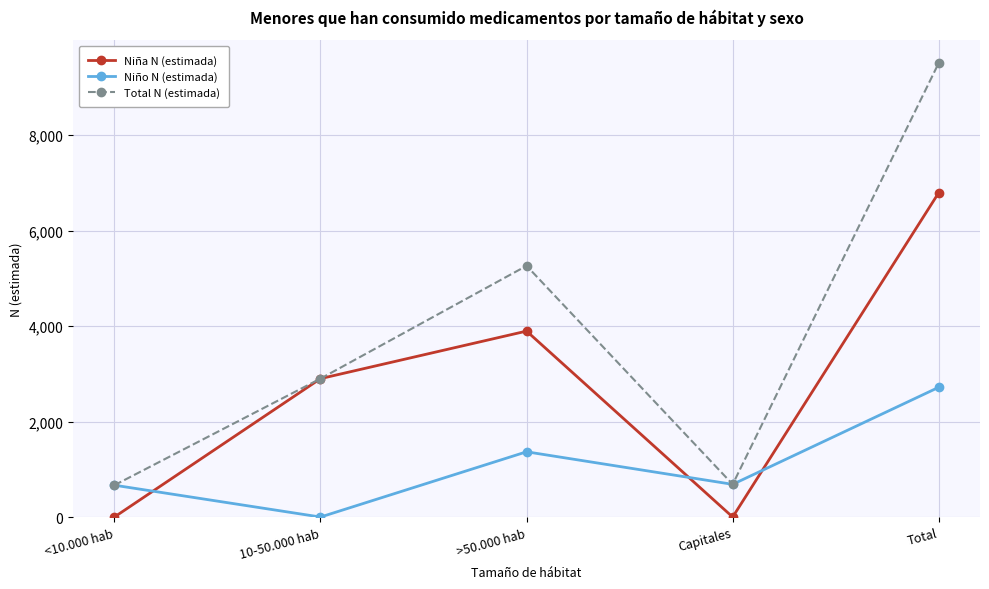

Which label corresponds to the largest value in the chart?

Total